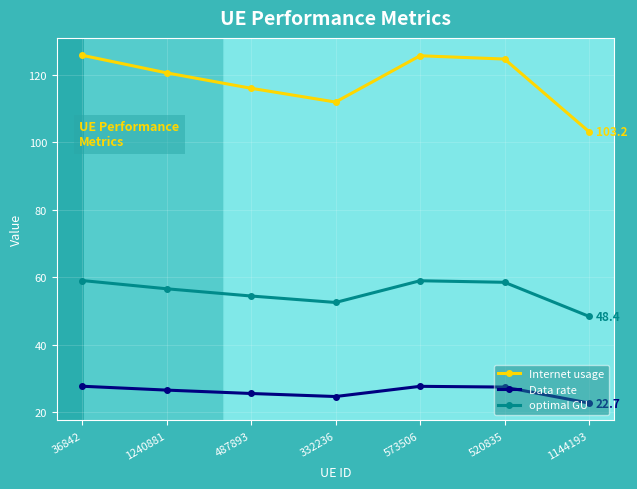

Is this an area chart (filled region under the line)?

No